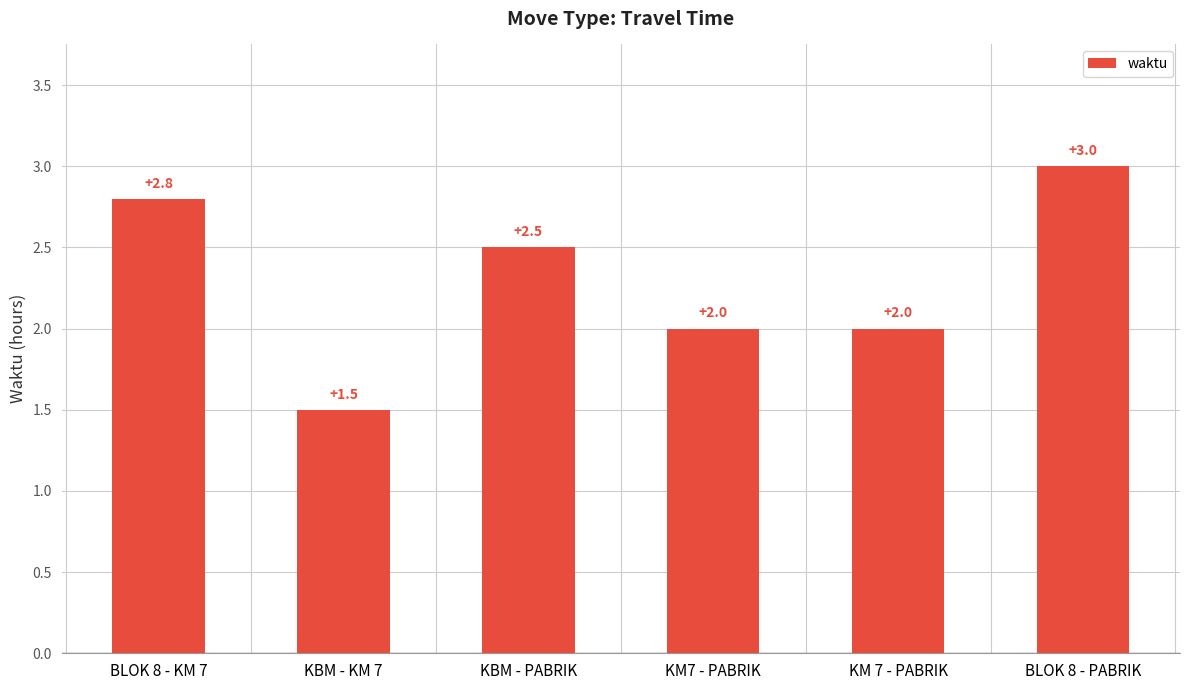

How many values are between 2 and 3?

5